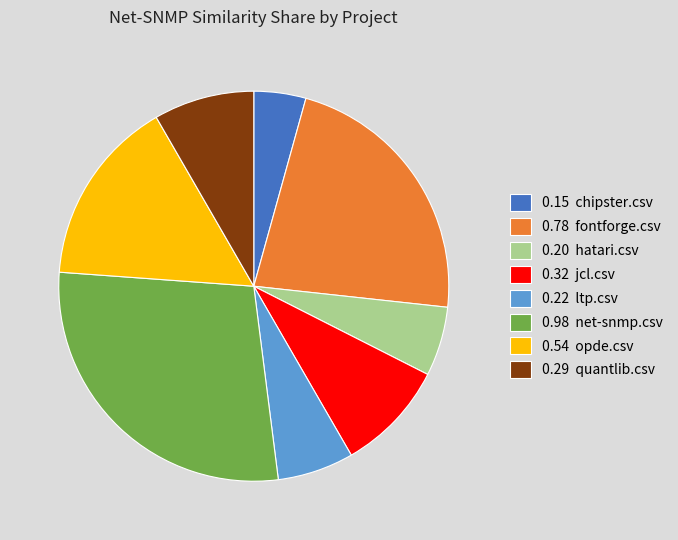

Does any single category account for the majority?

No